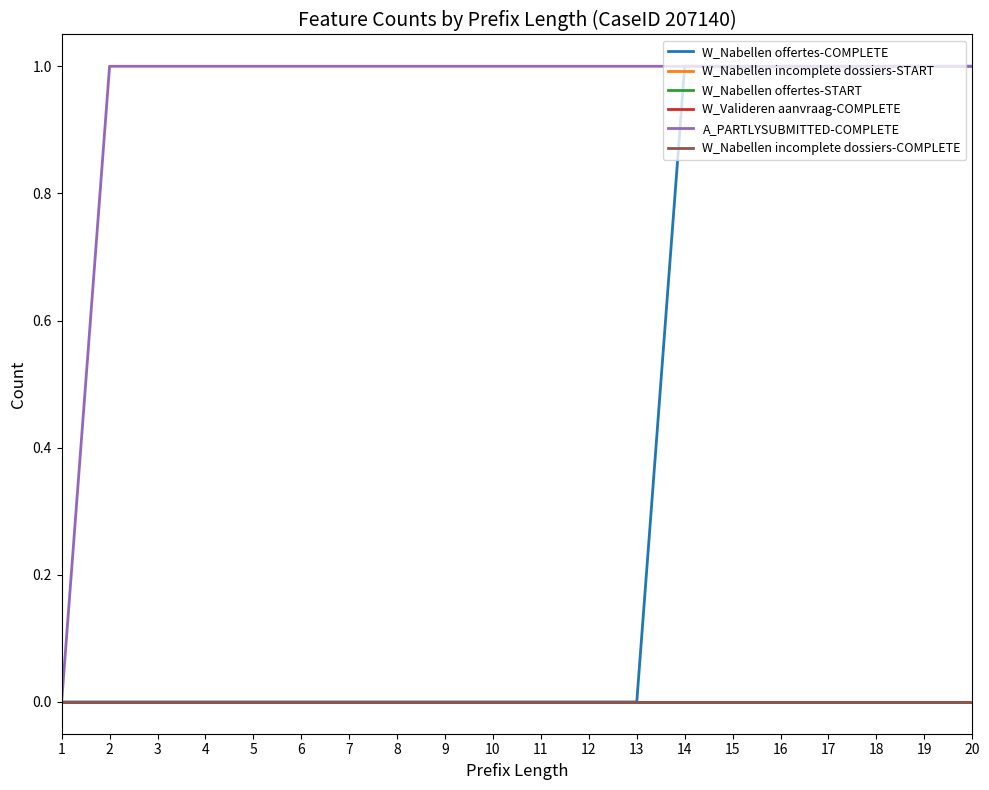

True or false: W_Nabellen incomplete dossiers-COMPLETE has more than 1 points higher than both neighbors.

False